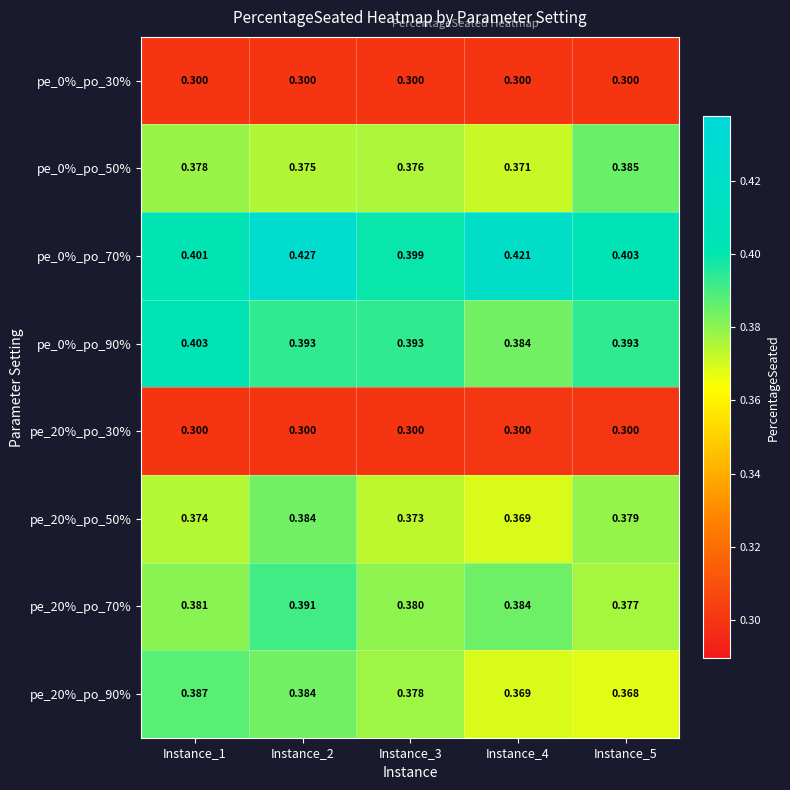

Which has a higher value, Instance_4 or Instance_2?

Instance_4